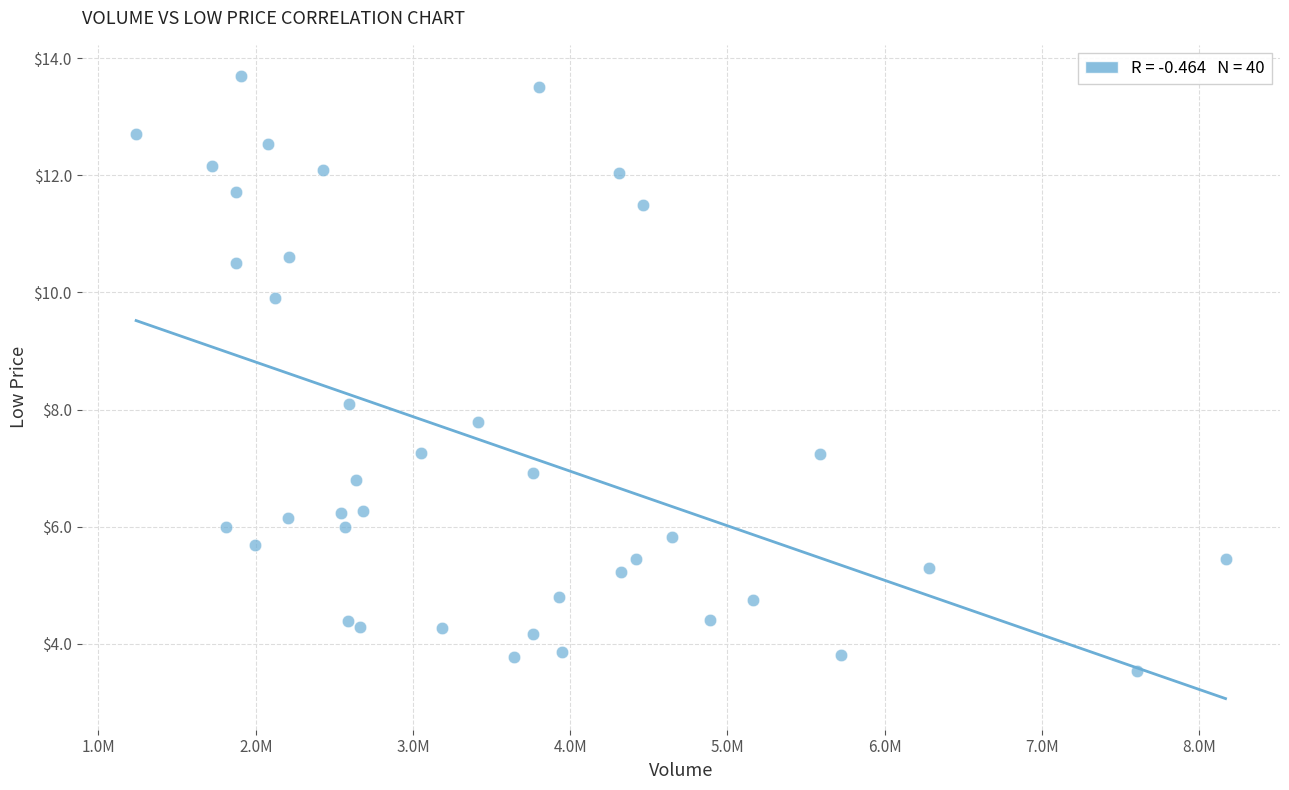

What is the range of X values (max minus min)?

6928000.0